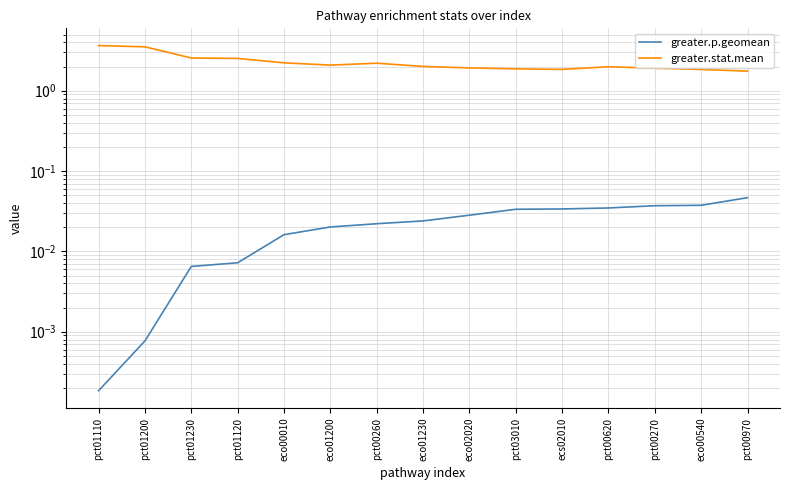

Reading left to right, list all the values displayed in this chart.

greater.p.geomean: pct01110=0.0	pct01200=0.0	pct01230=0.0	pct01120=0.0	eco00010=0.0	eco01200=0.0	pct00260=0.0	eco01230=0.0	eco02020=0.0	pct03010=0.0	ecs02010=0.0	pct00620=0.0	pct00270=0.0	eco00540=0.0	pct00970=0.0
greater.stat.mean: pct01110=3.6	pct01200=3.5	pct01230=2.6	pct01120=2.5	eco00010=2.2	eco01200=2.1	pct00260=2.2	eco01230=2.0	eco02020=1.9	pct03010=1.9	ecs02010=1.8	pct00620=2.0	pct00270=1.9	eco00540=1.8	pct00970=1.8